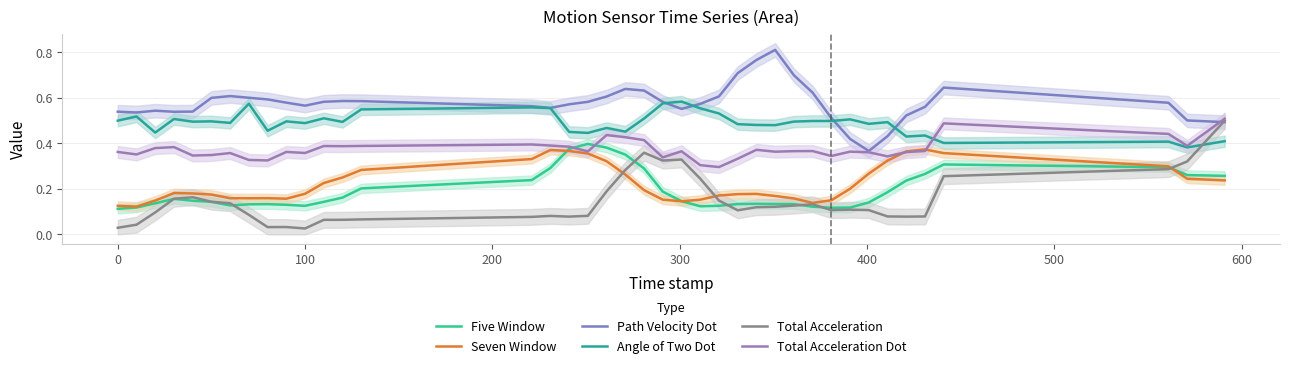

Rank the series at 100 from lowest to highest value.

Total Acceleration, Five Window, Seven Window, Total Acceleration Dot, Angle of Two Dot, Path Velocity Dot